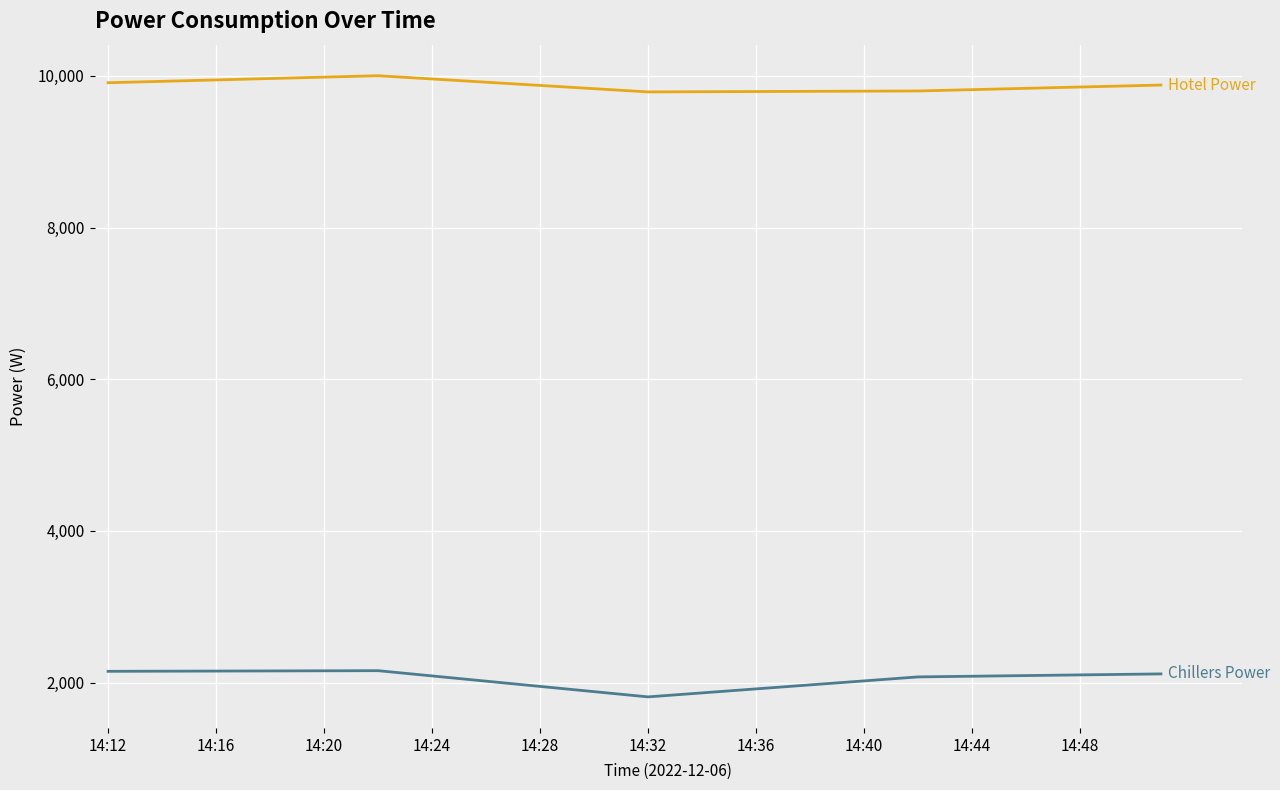

Count the number of data series in this chart.

2